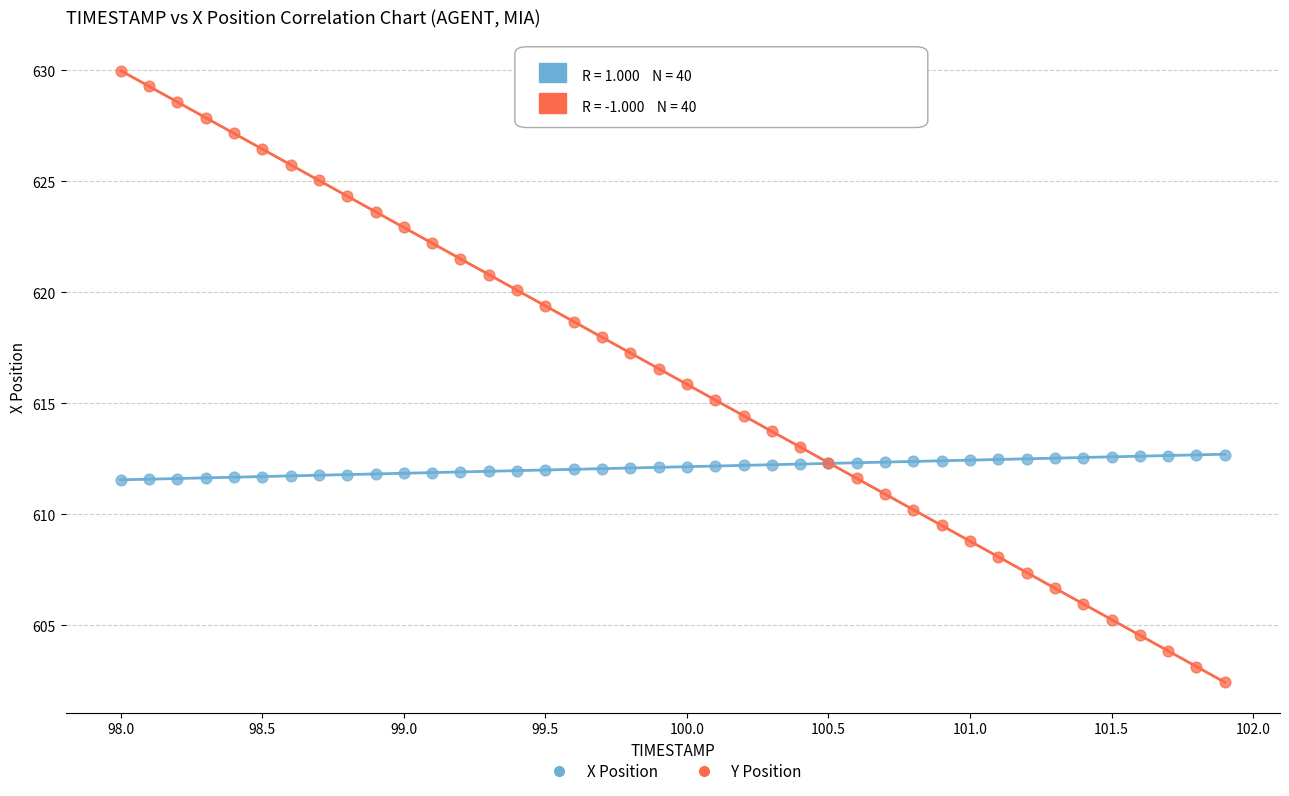

Which series has the widest spread of Y values?

Y Position